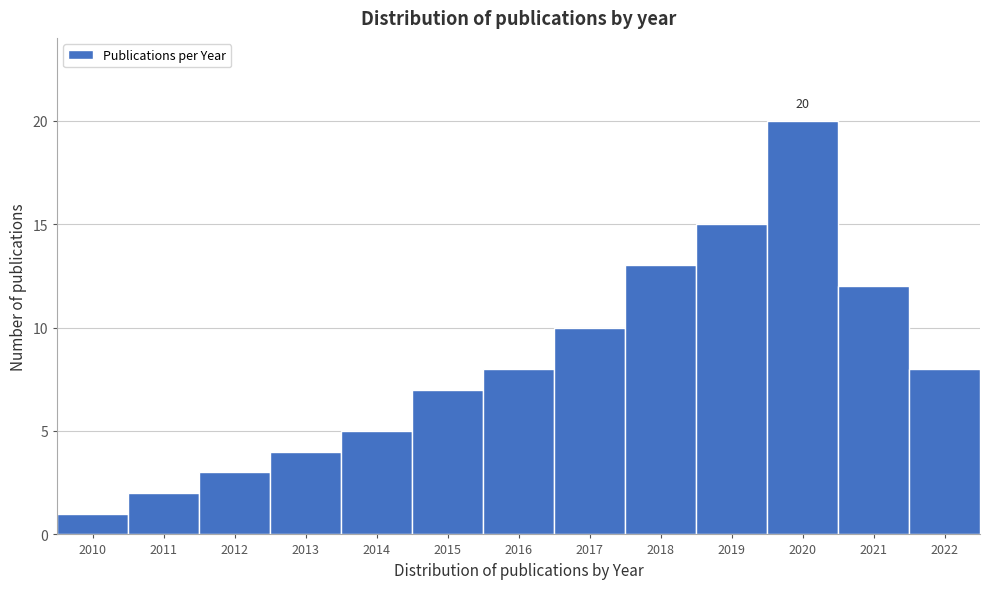

Reading right to left, list all the values displayed in this chart.

2022=8	2021=12	2020=20	2019=15	2018=13	2017=10	2016=8	2015=7	2014=5	2013=4	2012=3	2011=2	2010=1